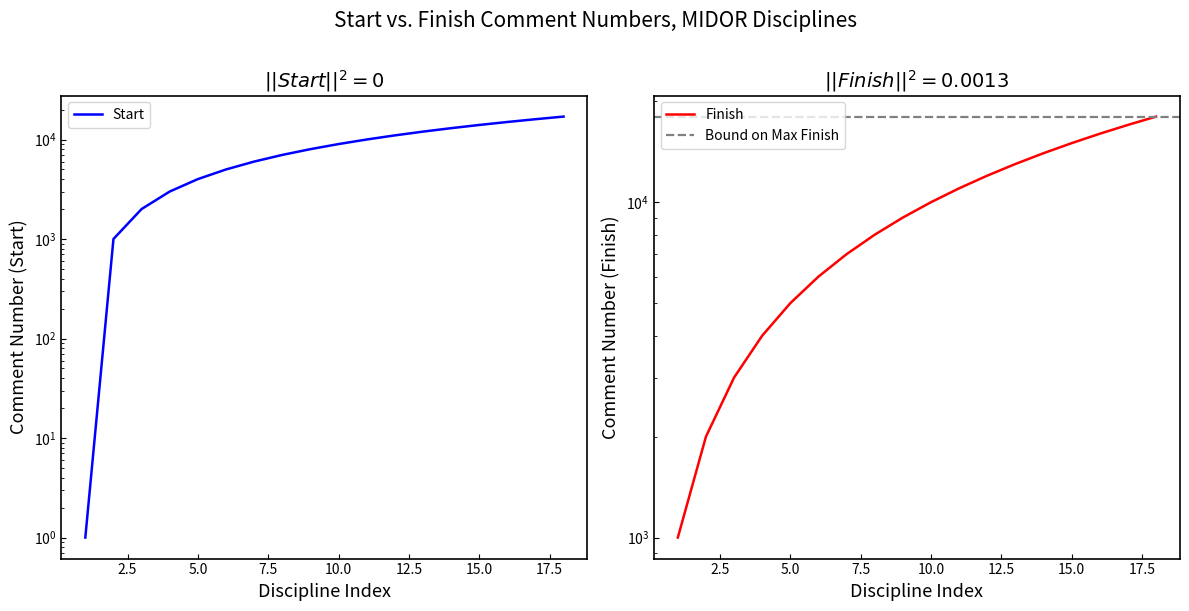

What is the sum of all Start values?

153018